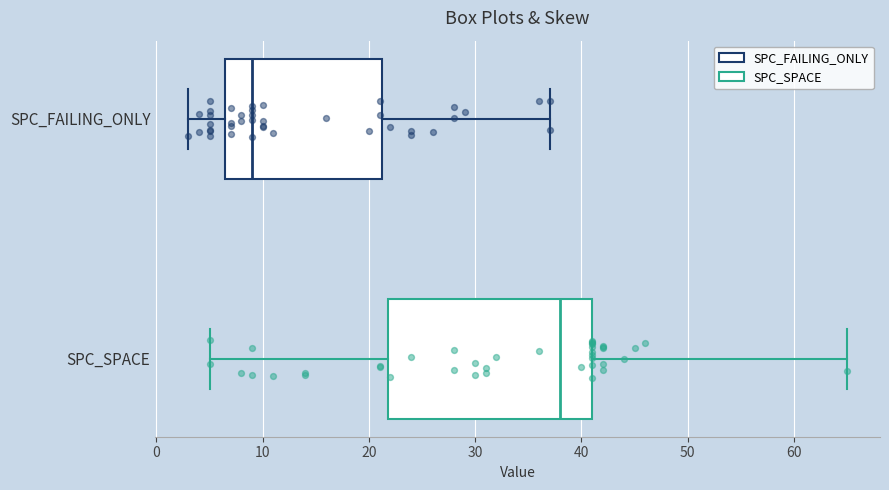

Comparing the boxes themselves (not the whiskers), which one is the widest?

SPC_SPACE